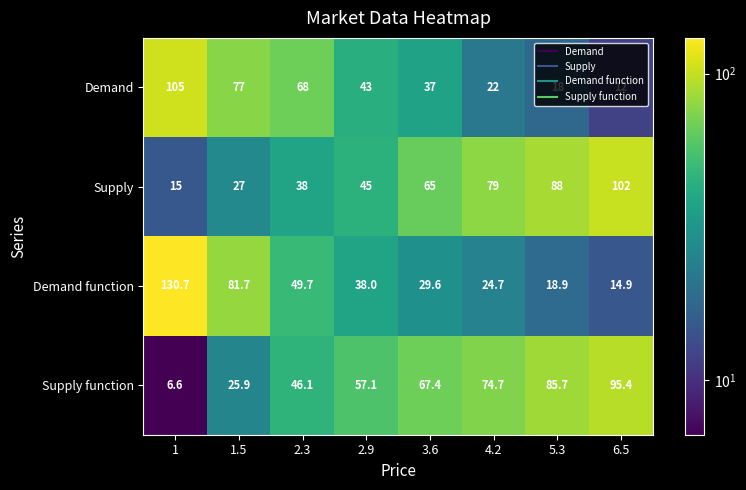

At which label does Supply function first exceed 67?

3.6